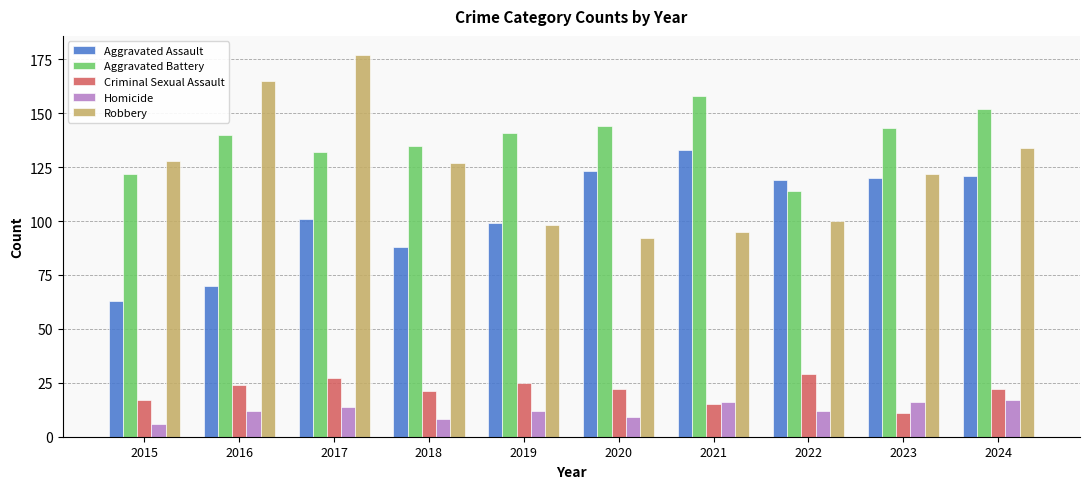

Rank the series by their maximum value, from lowest to highest.

Homicide, Criminal Sexual Assault, Aggravated Assault, Aggravated Battery, Robbery